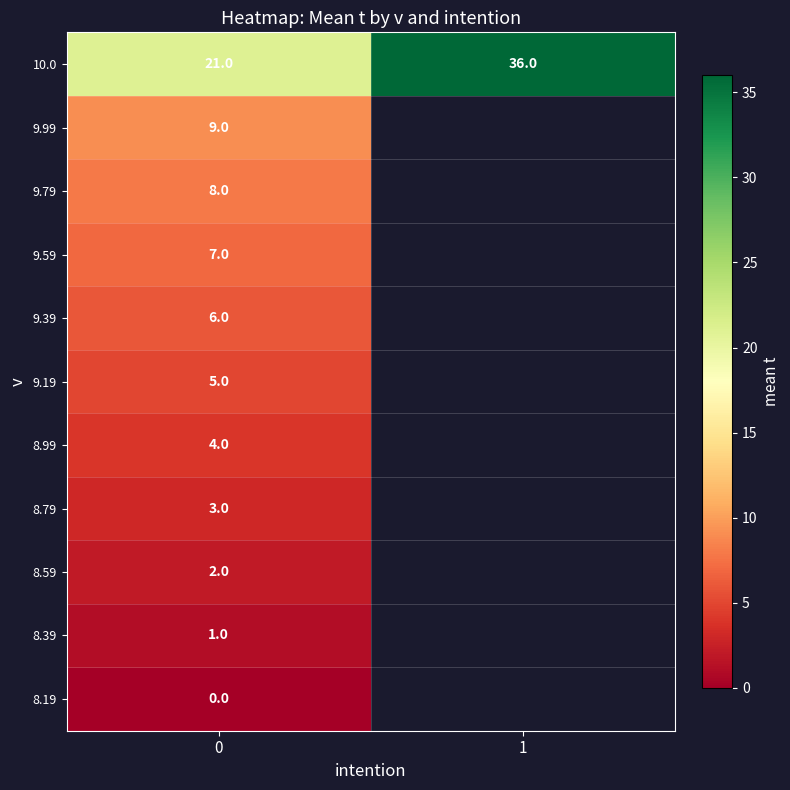

True or false: 10.0 has a value of 36 at 1.

True